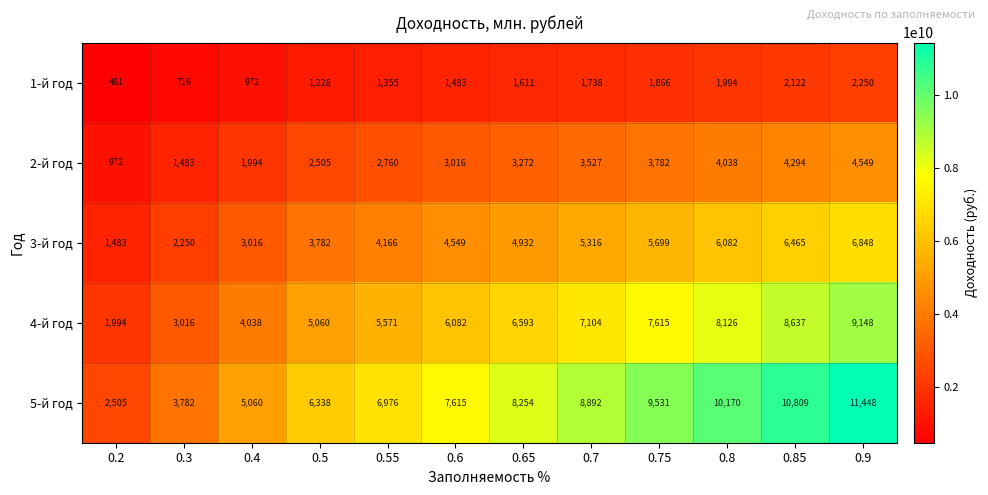

What is the difference between the maximum and second lowest values in the 4-й год series?

6132